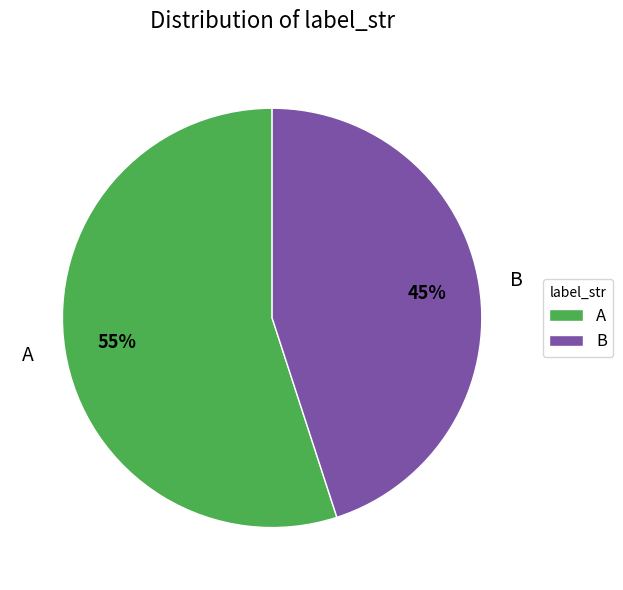

Do B and A together represent more than half of the pie?

Yes